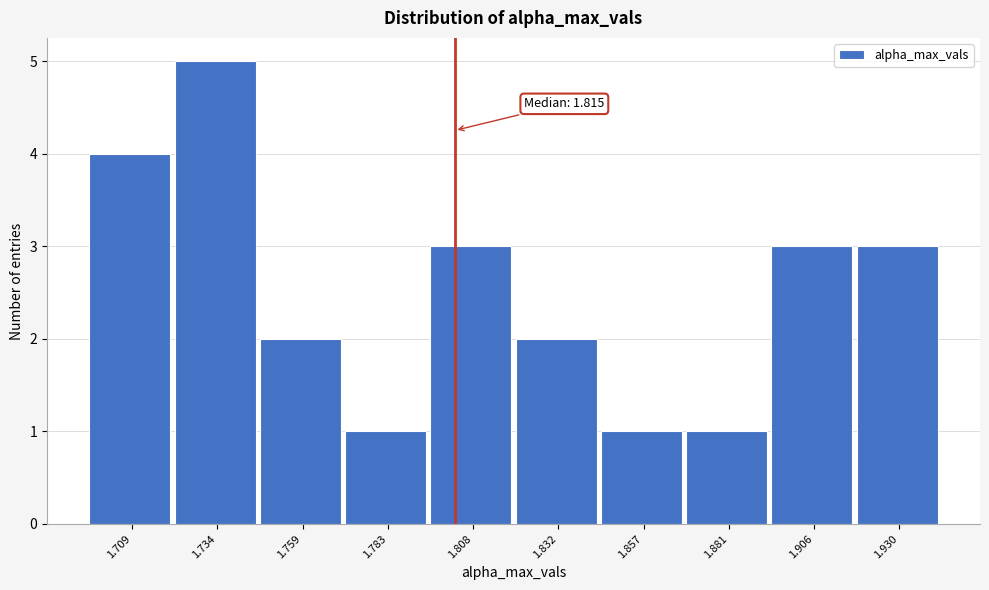

Reading left to right, extract all data points from this chart.

4	5	2	1	3	2	1	1	3	3